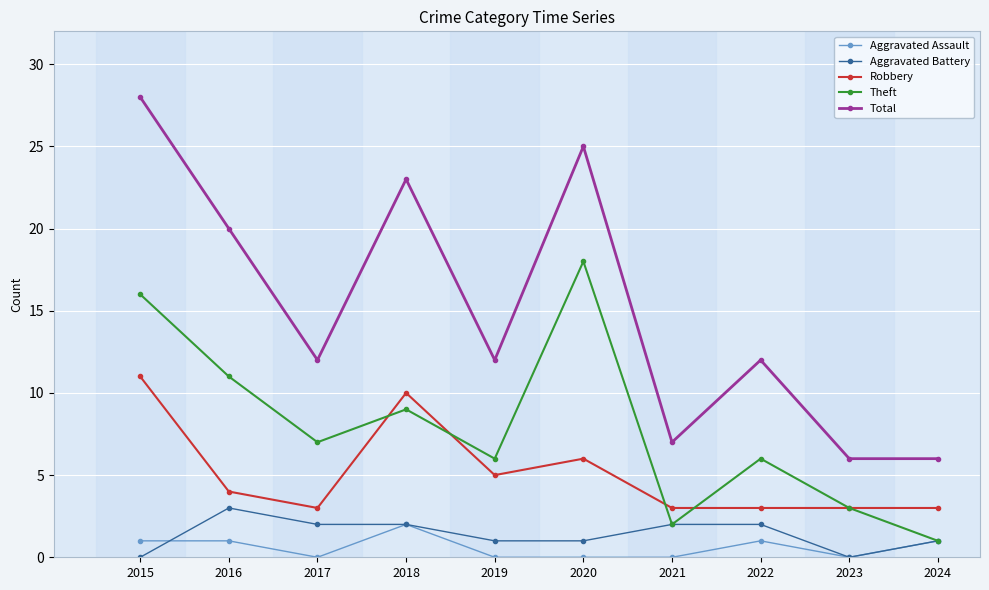

What is the approximate value of Total at 2015?

28